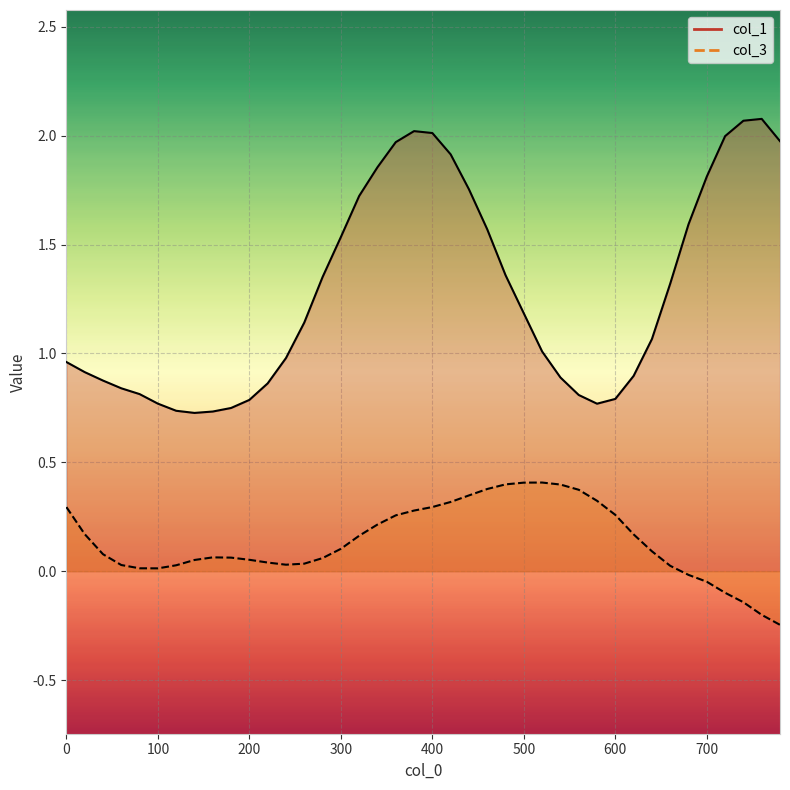

True or false: col_3 has a value of 0.0 at 120.

False